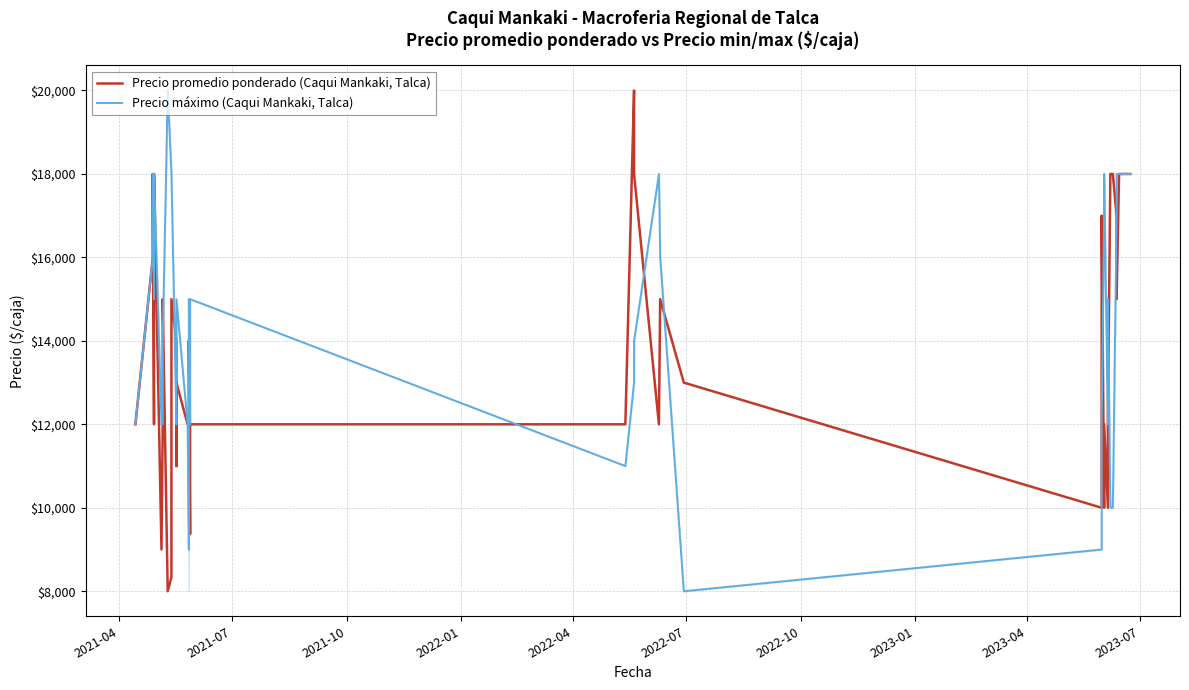

How many lines are shown in the chart?

2